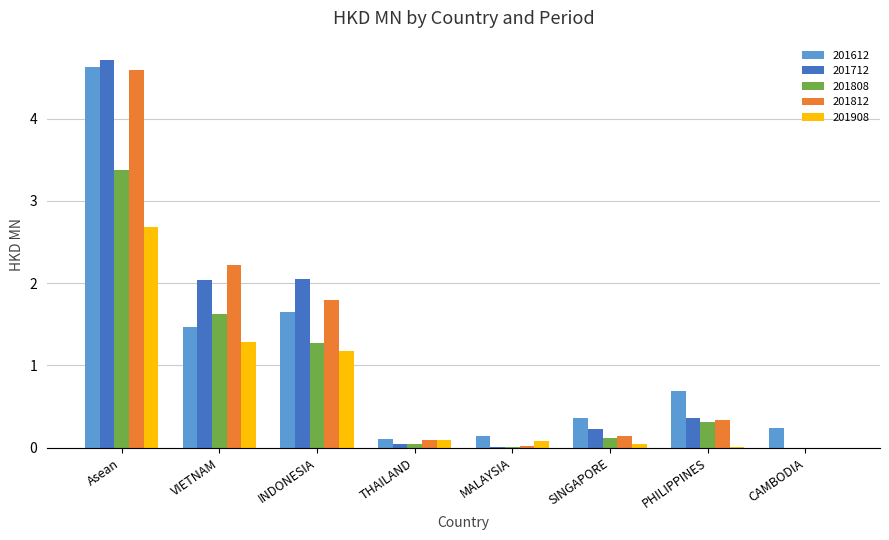

Which category has the highest value in the 201712 series?

Asean